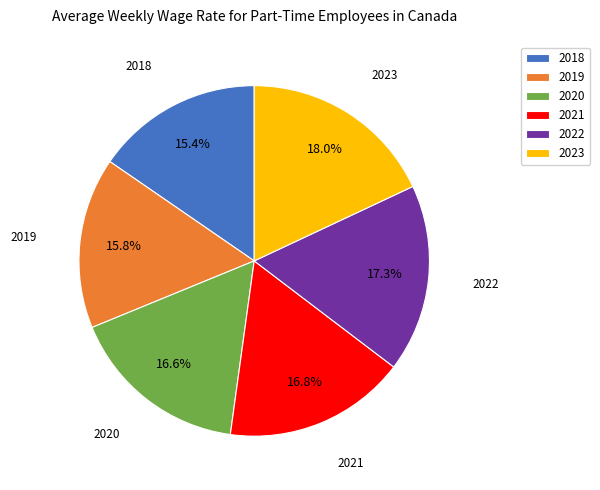

Between 2018 and 2021, which is larger?

2021